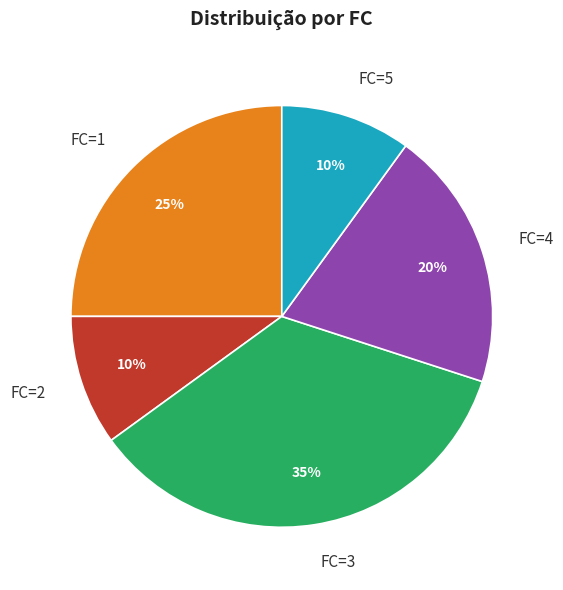

The FC=3 slice represents 35% of the pie. True or false?

True